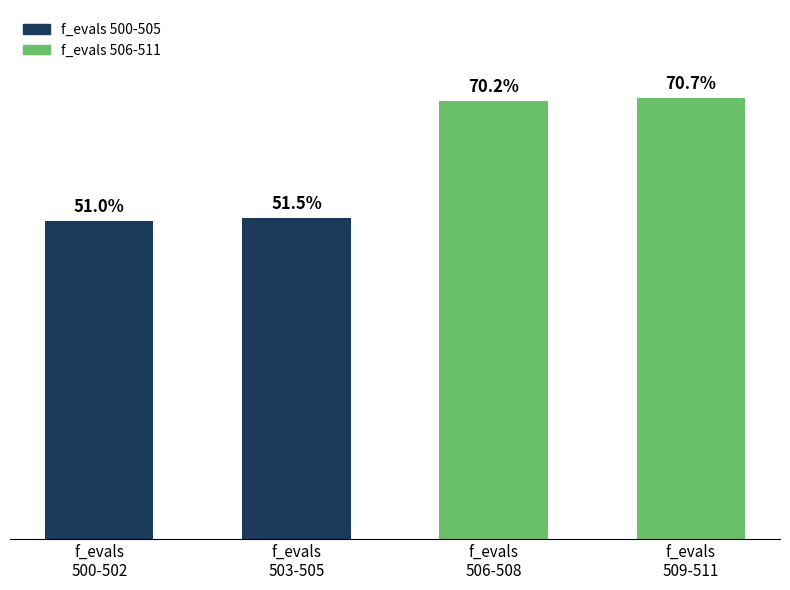

The value at f_evals
503-505 is 0.5. True or false?

True